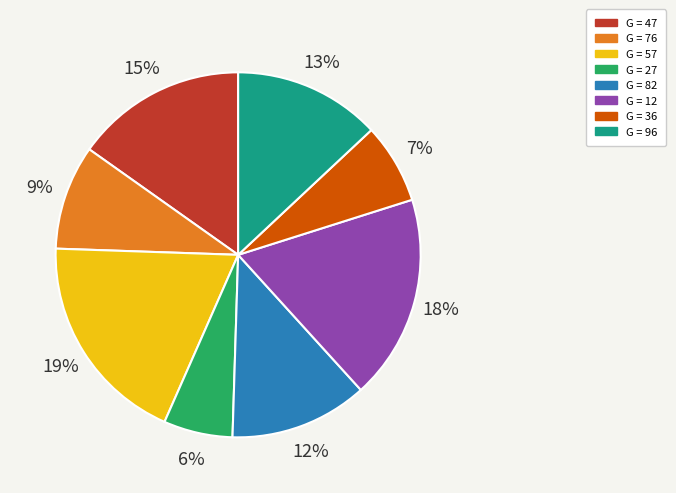

To the nearest percent, what is the average slice percentage?

12%